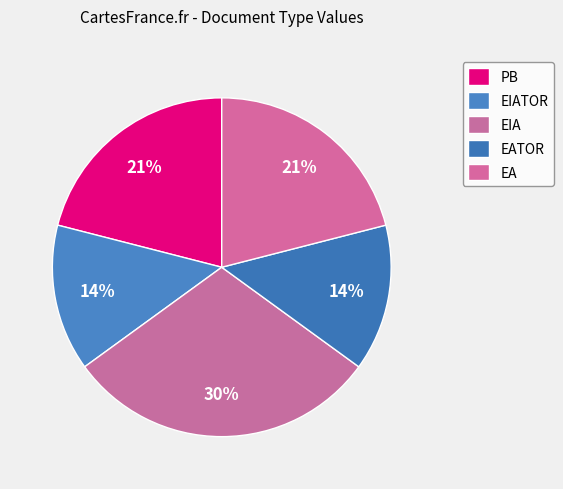

Which category has the biggest portion of the pie?

EIA